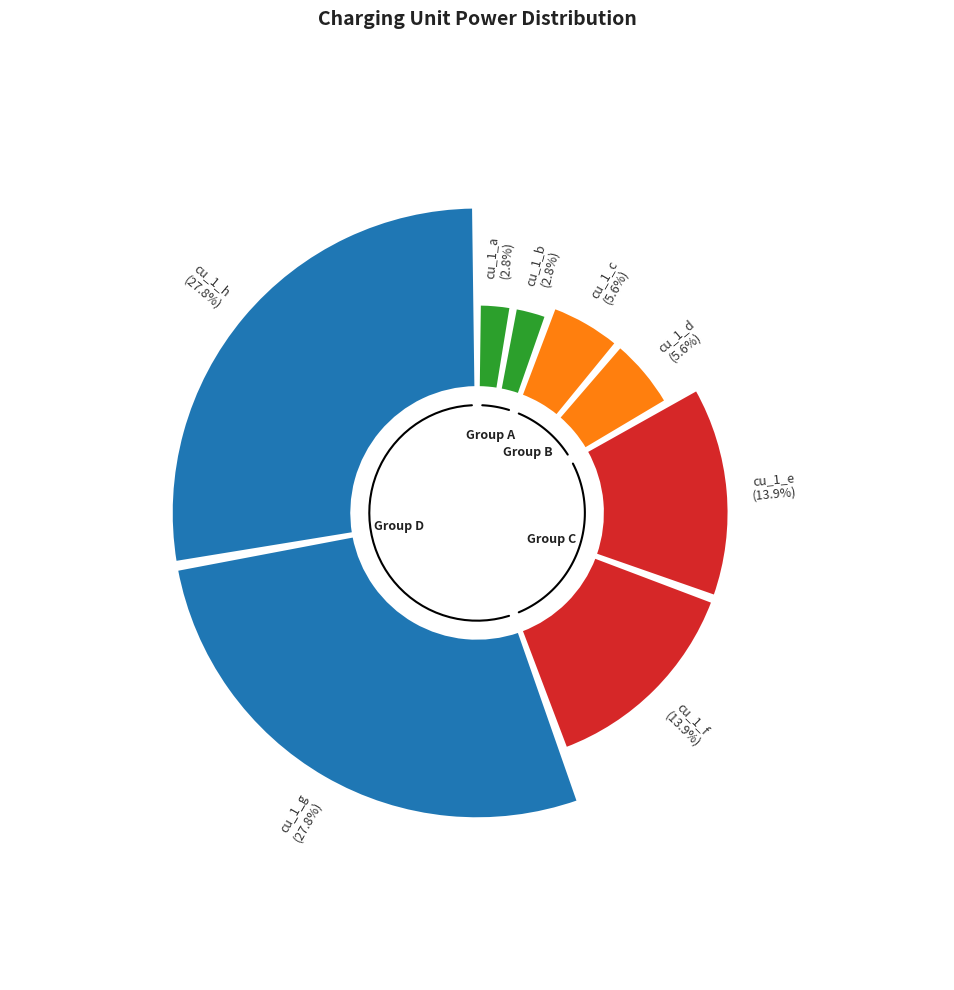

What is the change in value from cu_1_a to cu_1_h?

+99